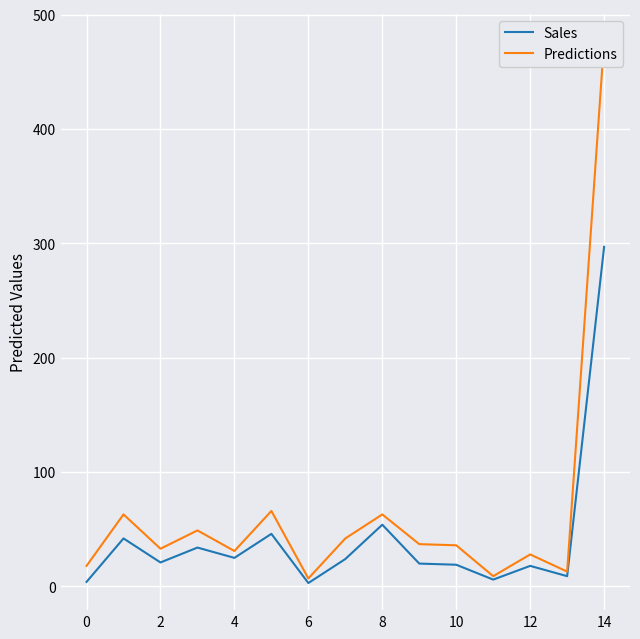

List the series in order of their peak value, highest first.

Predictions, Sales